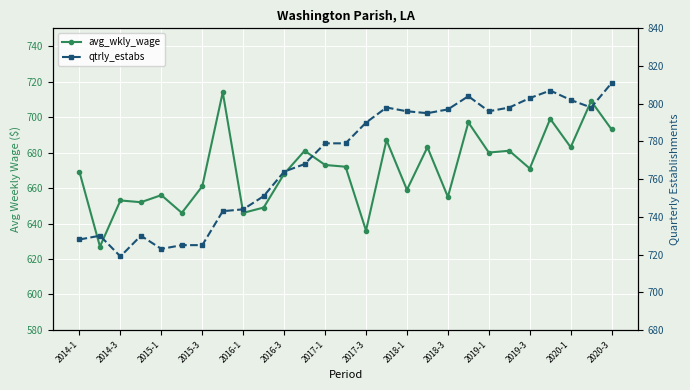

True or false: avg_wkly_wage and qtrly_estabs cross at least once.

False